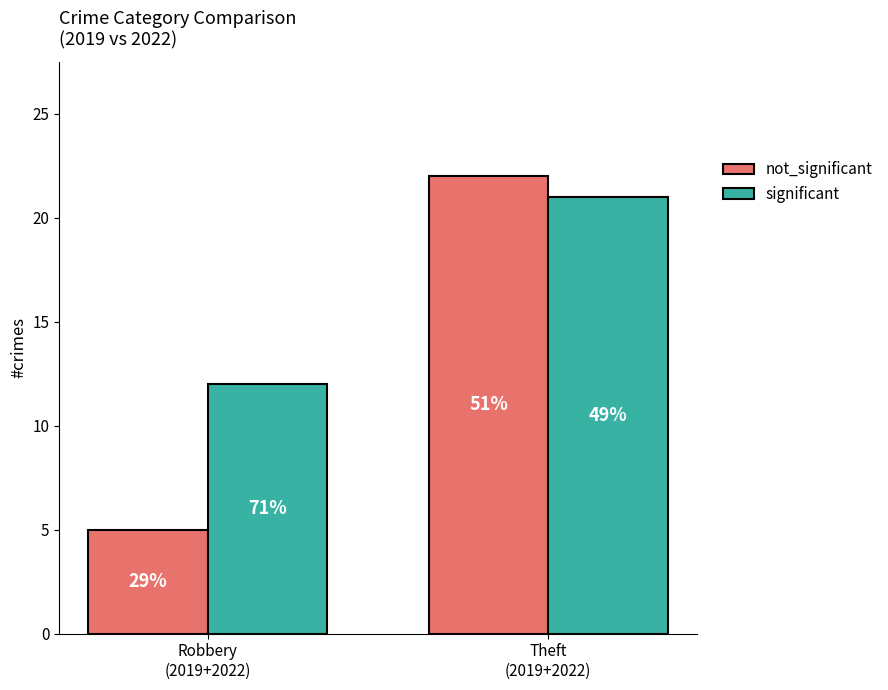

How many bars are there in each group?

2